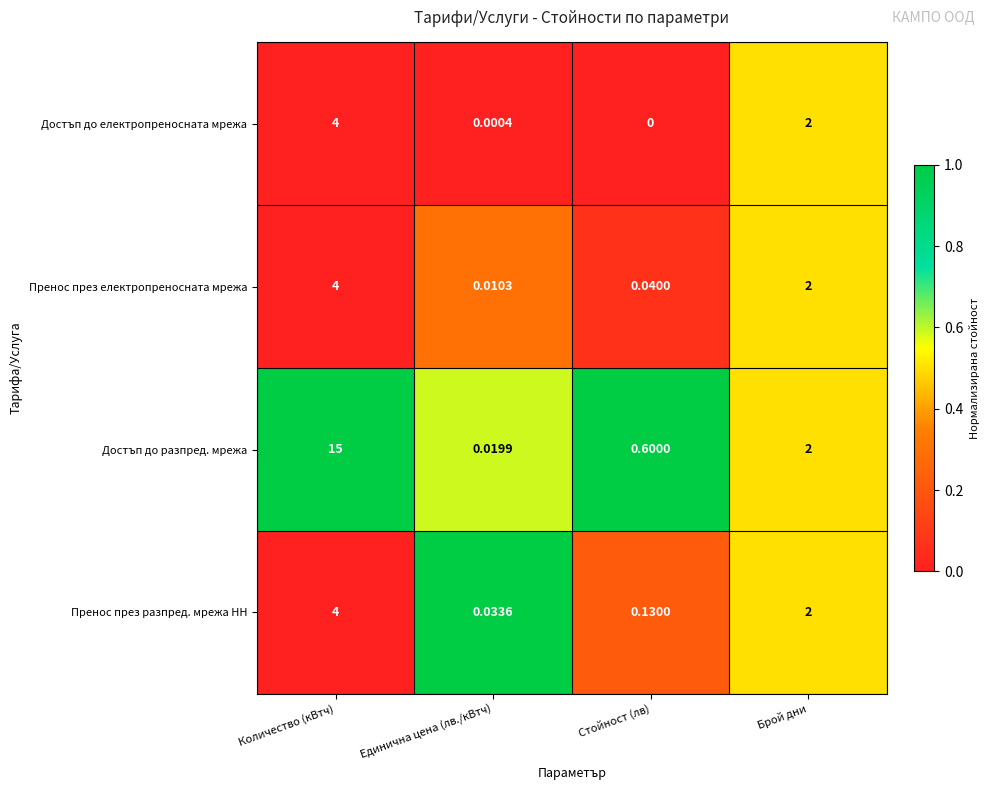

How many series are shown in this chart?

4